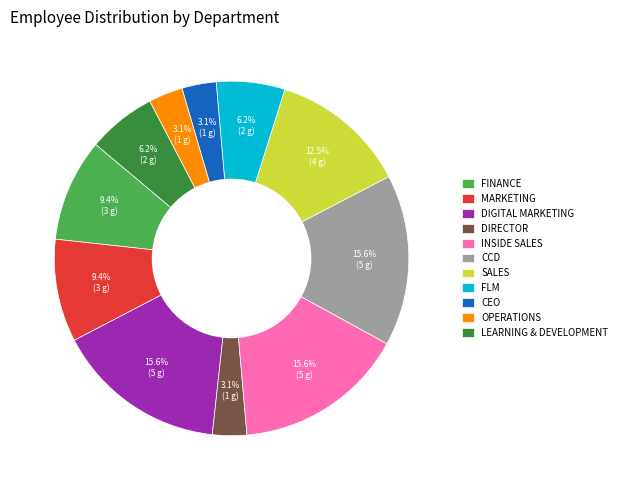

What percentage is NOT represented by MARKETING?

90.6%